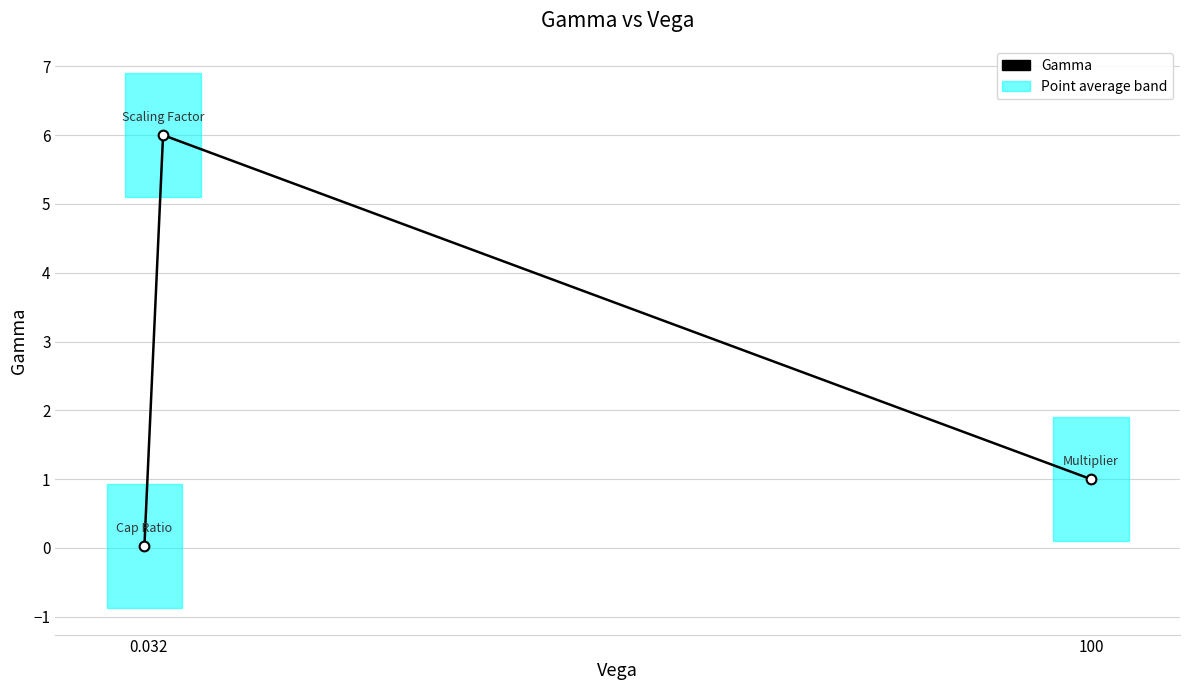

What is the difference between the values at 0.03 and 100?

1.0